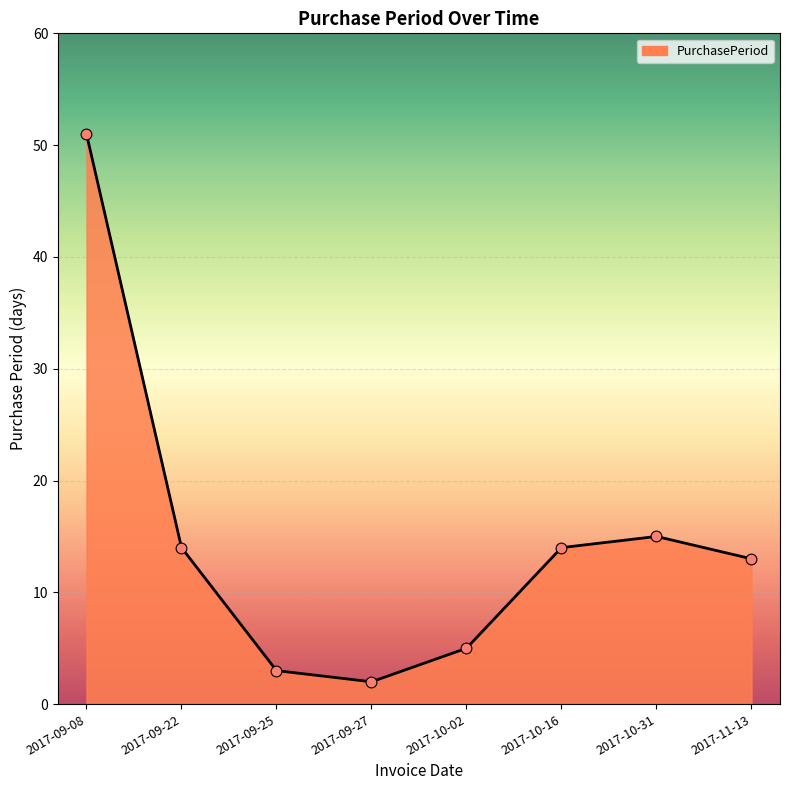

What is the change in value from 2017-09-27 to 2017-10-02?

+3